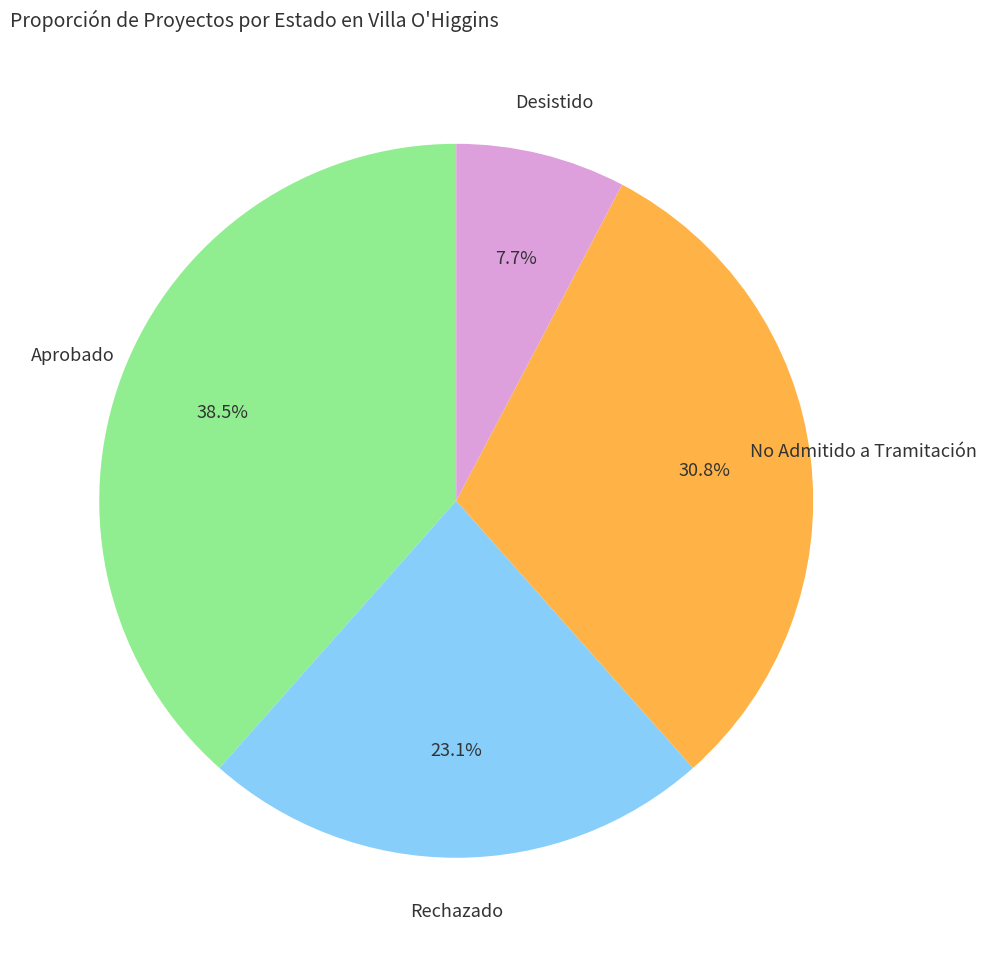

Is there a majority slice in this chart?

No